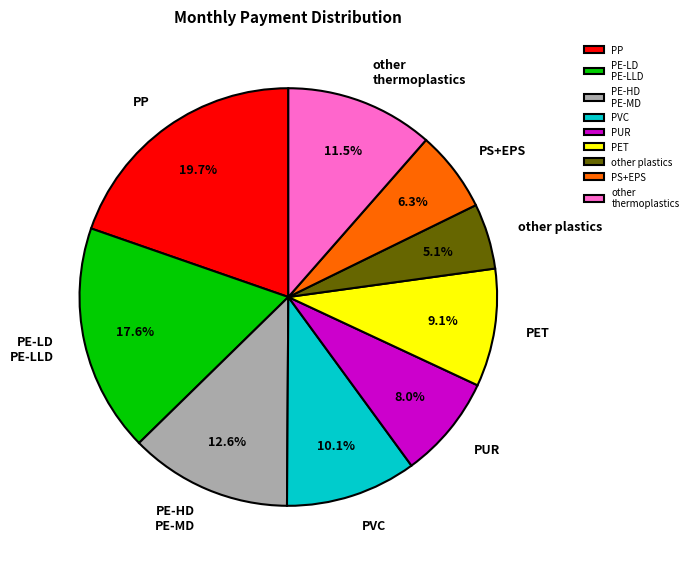

What percentage do PUR and PE-HD PE-MD together represent?

20.6%